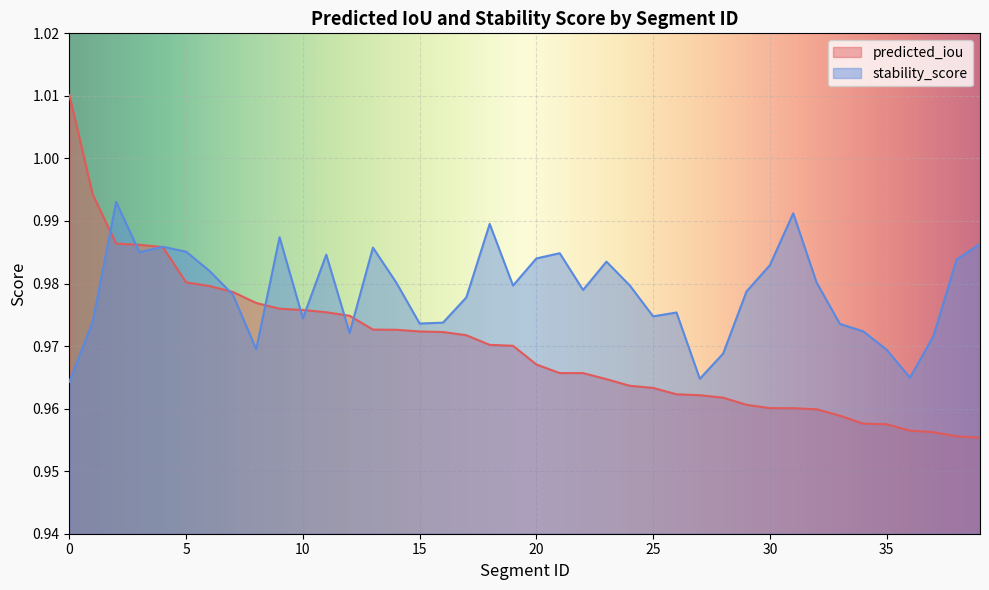

The value of stability_score at 24 is 1.3. True or false?

False